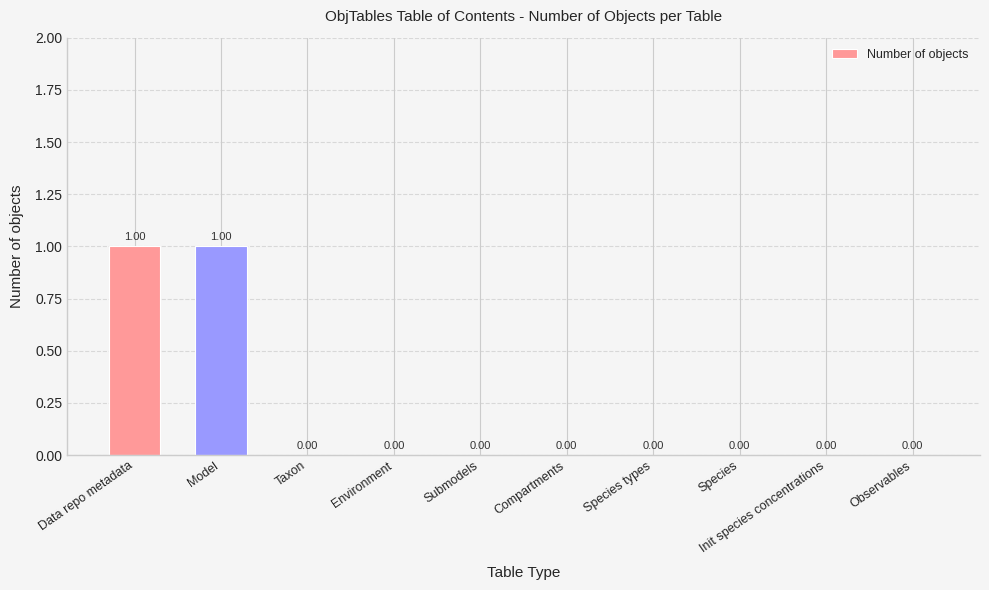

Between Taxon and Model, which is larger?

Model